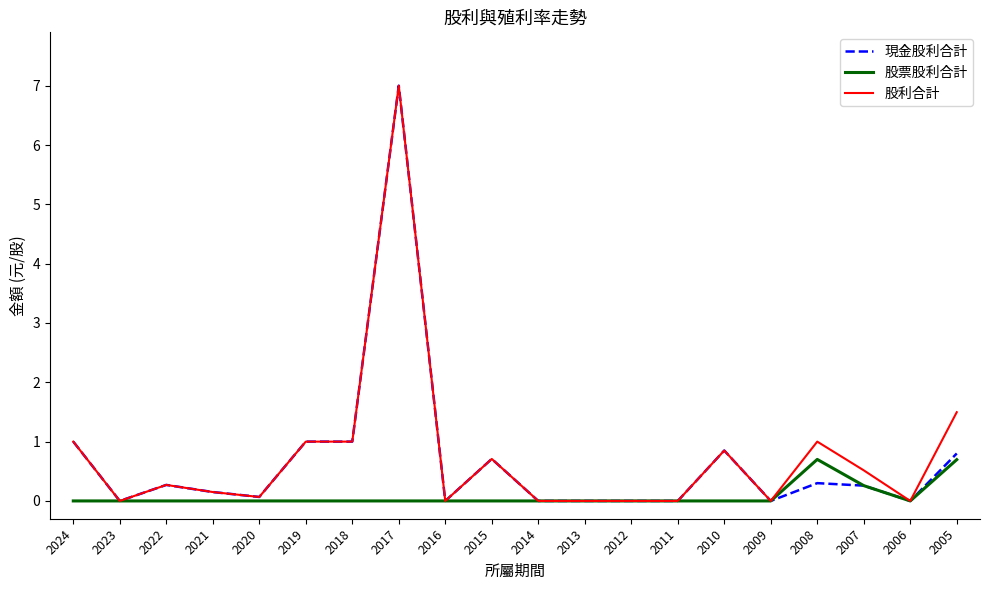

Is it true that 現金股利合計 equals 0.3 at 2022?

True